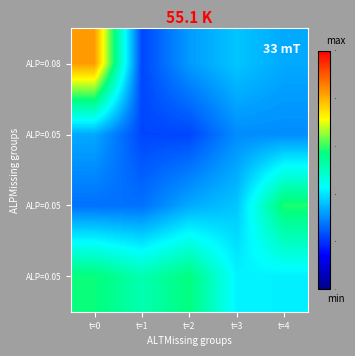

Between t=0 and t=3, which is larger?

t=0